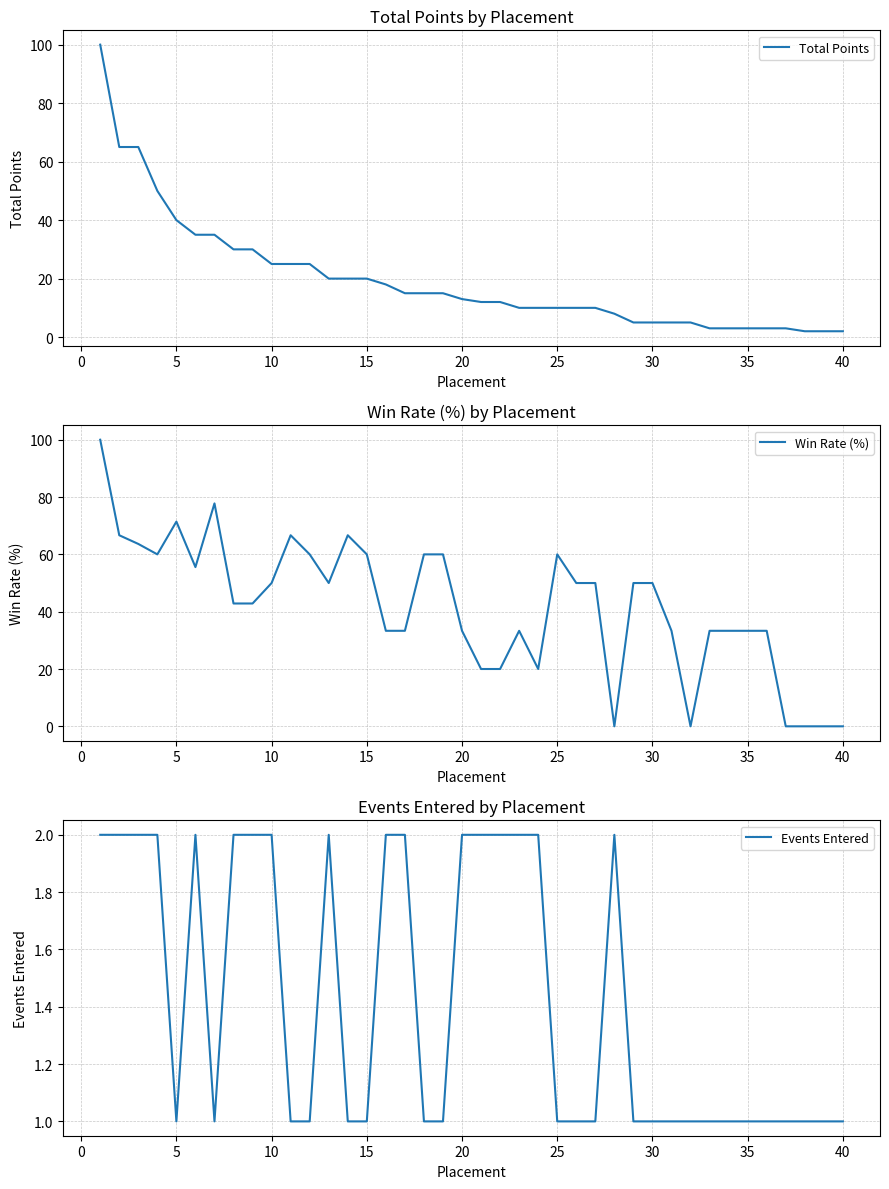

What is the difference between the maximum and minimum values in the Events Entered series?

1